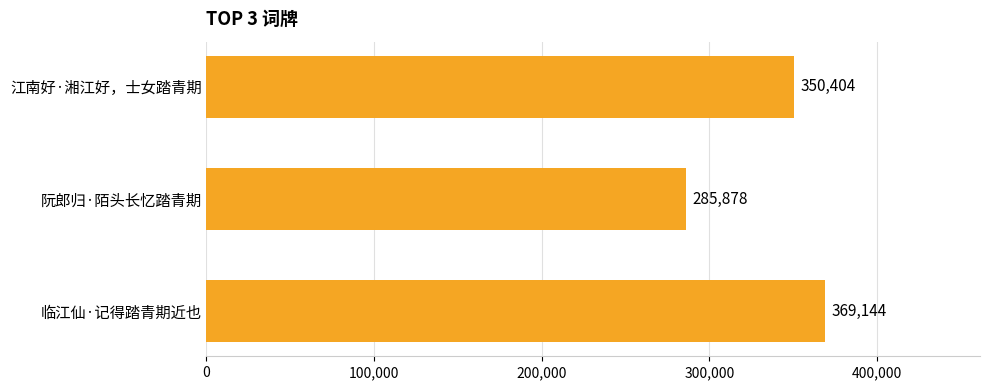

Between 阮郎归·陌头长忆踏青期 and 江南好·湘江好，士女踏青期, which is larger?

江南好·湘江好，士女踏青期